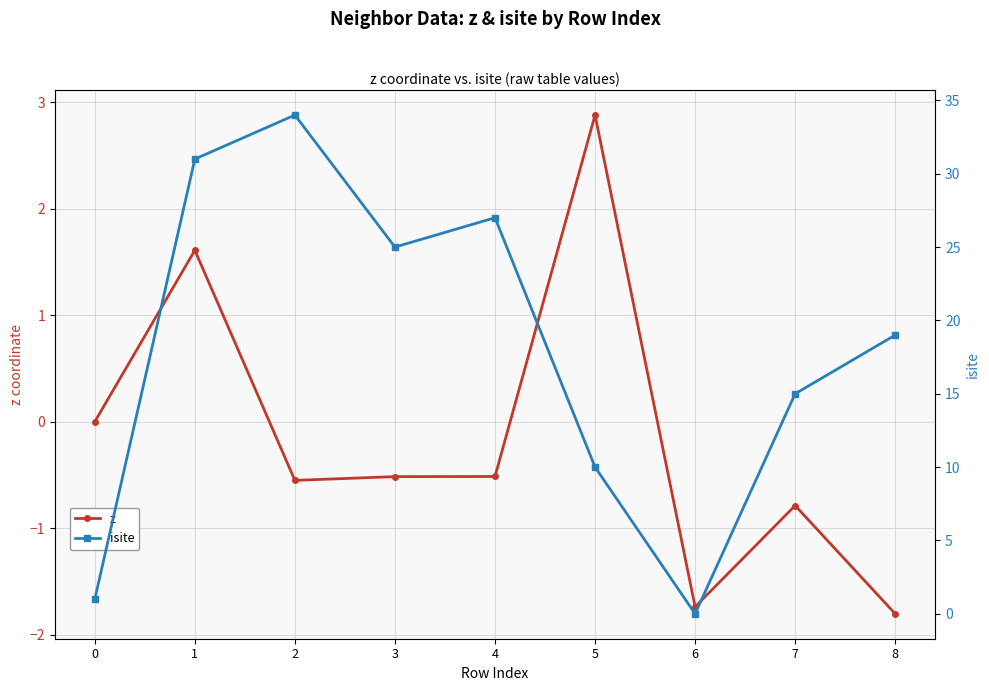

How many positive values does the isite series have?

8